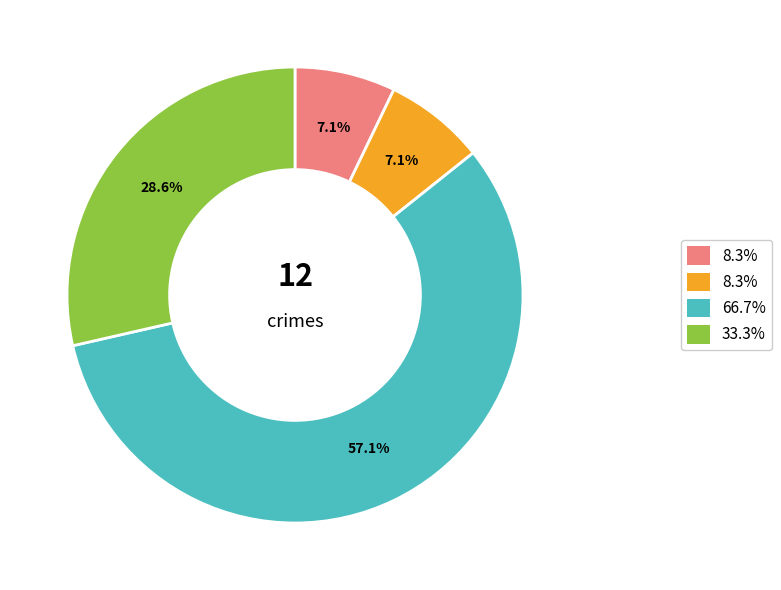

How many segments does this pie chart have?

4